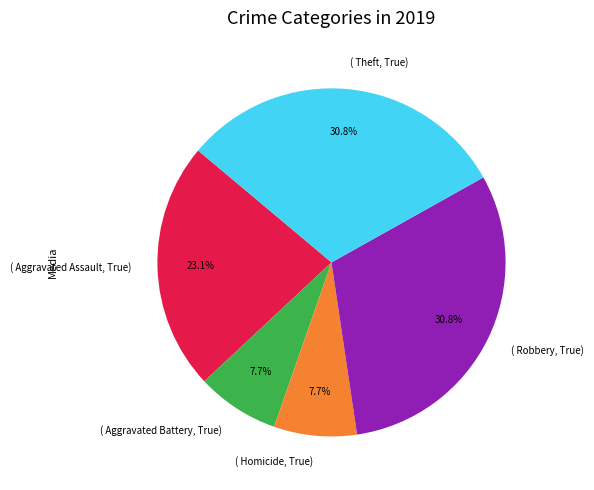

Does any single category account for the majority?

No